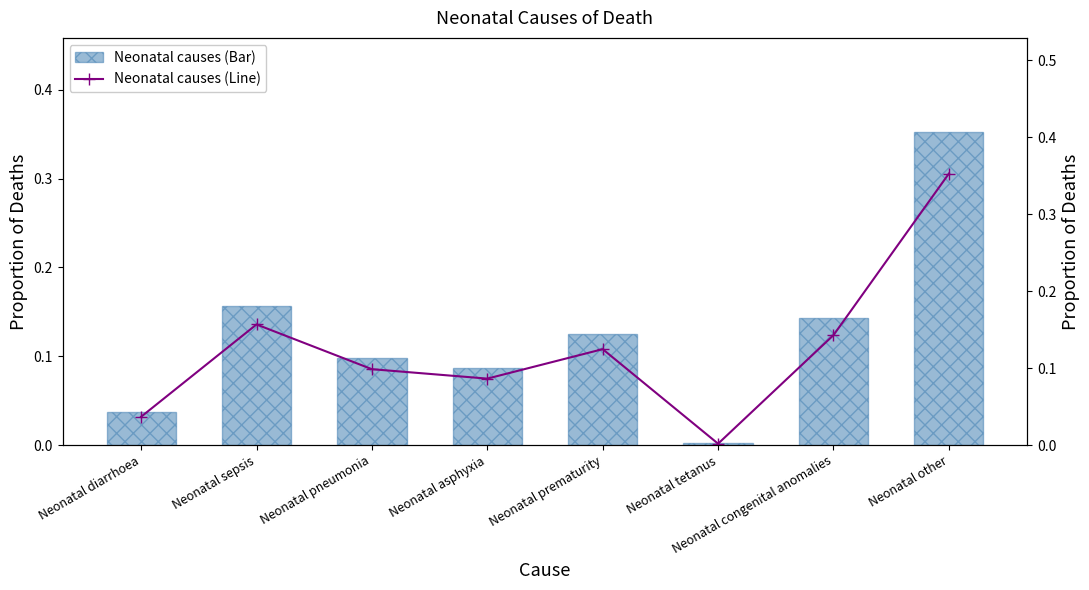

Reading right to left, transcribe all the data shown in this chart.

Neonatal causes (Bar): Neonatal other=0.4	Neonatal congenital anomalies=0.1	Neonatal tetanus=0.0	Neonatal prematurity=0.1	Neonatal asphyxia=0.1	Neonatal pneumonia=0.1	Neonatal sepsis=0.2	Neonatal diarrhoea=0.0
Neonatal causes (Line): Neonatal other=0.4	Neonatal congenital anomalies=0.1	Neonatal tetanus=0.0	Neonatal prematurity=0.1	Neonatal asphyxia=0.1	Neonatal pneumonia=0.1	Neonatal sepsis=0.2	Neonatal diarrhoea=0.0